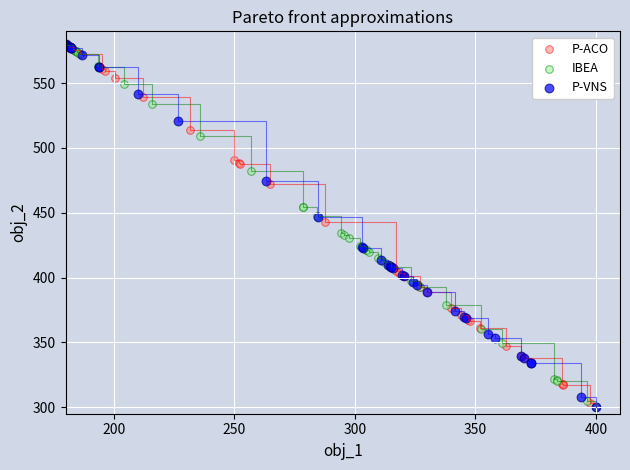

What are all the series names shown in the legend?

P-ACO, IBEA, P-VNS